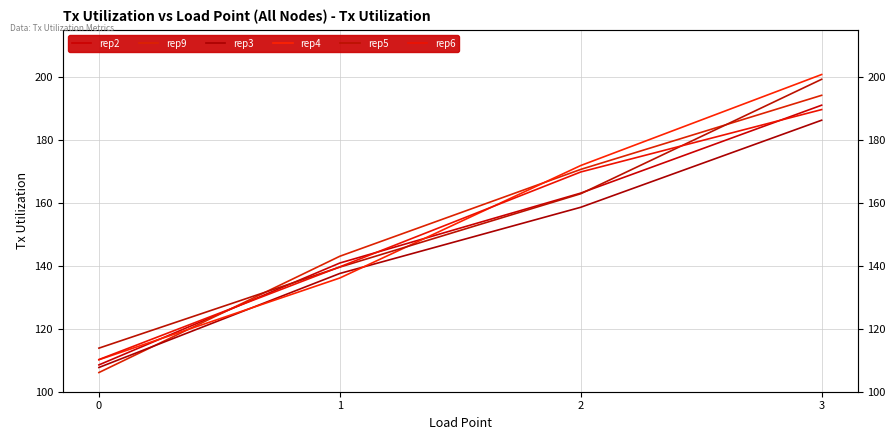

What is the value of the rep9 point at the 4th from the left?

194.2